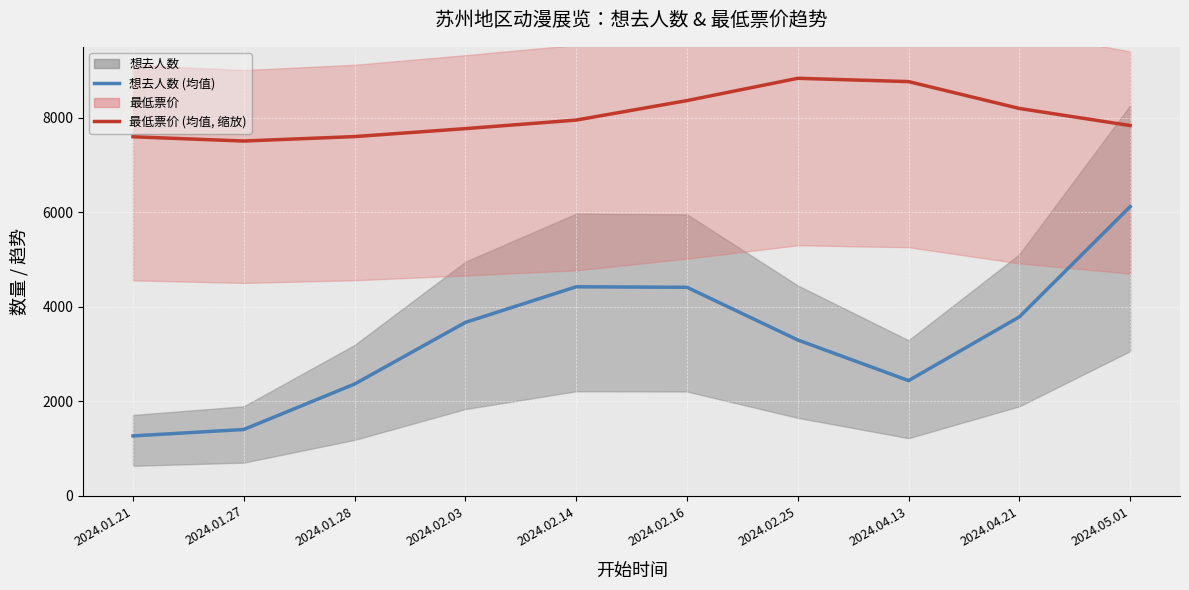

In 想去人数 (trend), how many points are lower than both neighbors (excluding endpoints)?

1